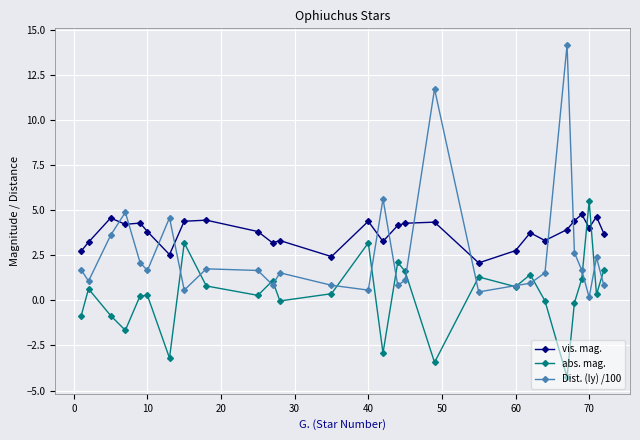

What is the value of the Dist. (ly) /100 point at the 11th from the left?

0.9